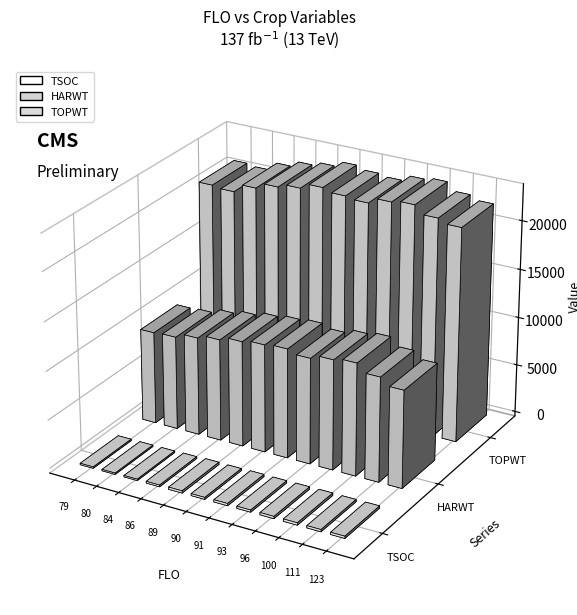

Is it true that TSOC equals 180 at 84?

False